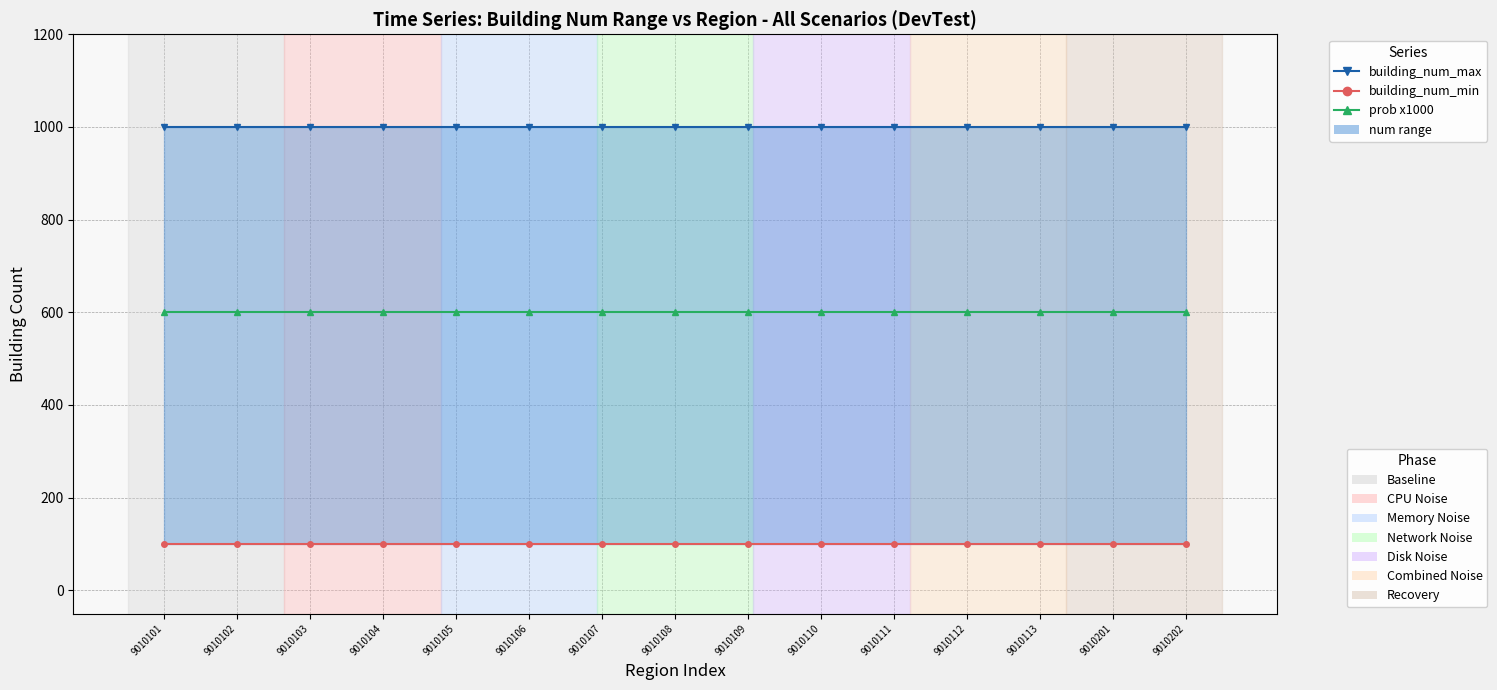

Which has a higher value, 9010106 or 9010103?

9010106